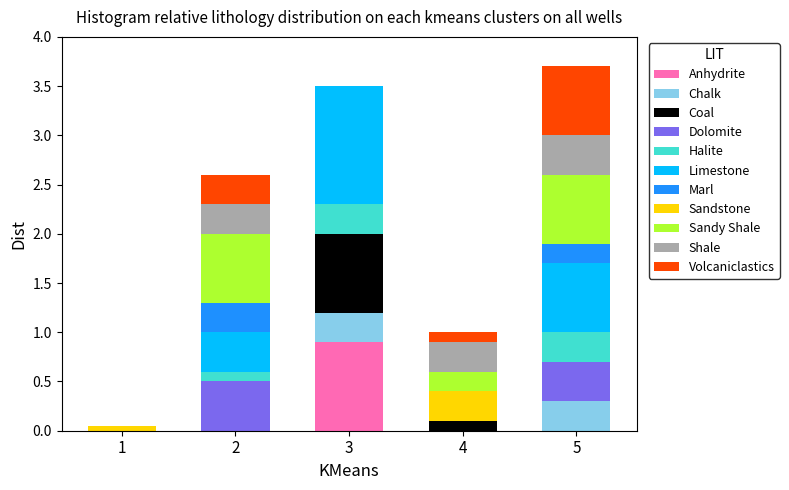

True or false: Anhydrite has a value of 0.0 at 1.

True